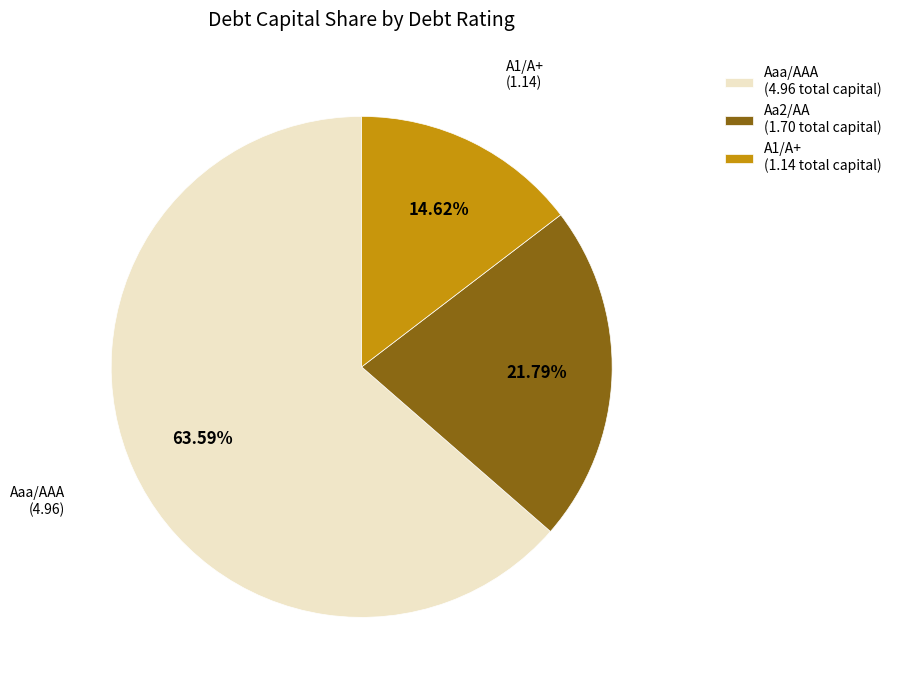

To the nearest percent, what is the difference between the A1/A+ and Aa2/AA slice percentages?

7%